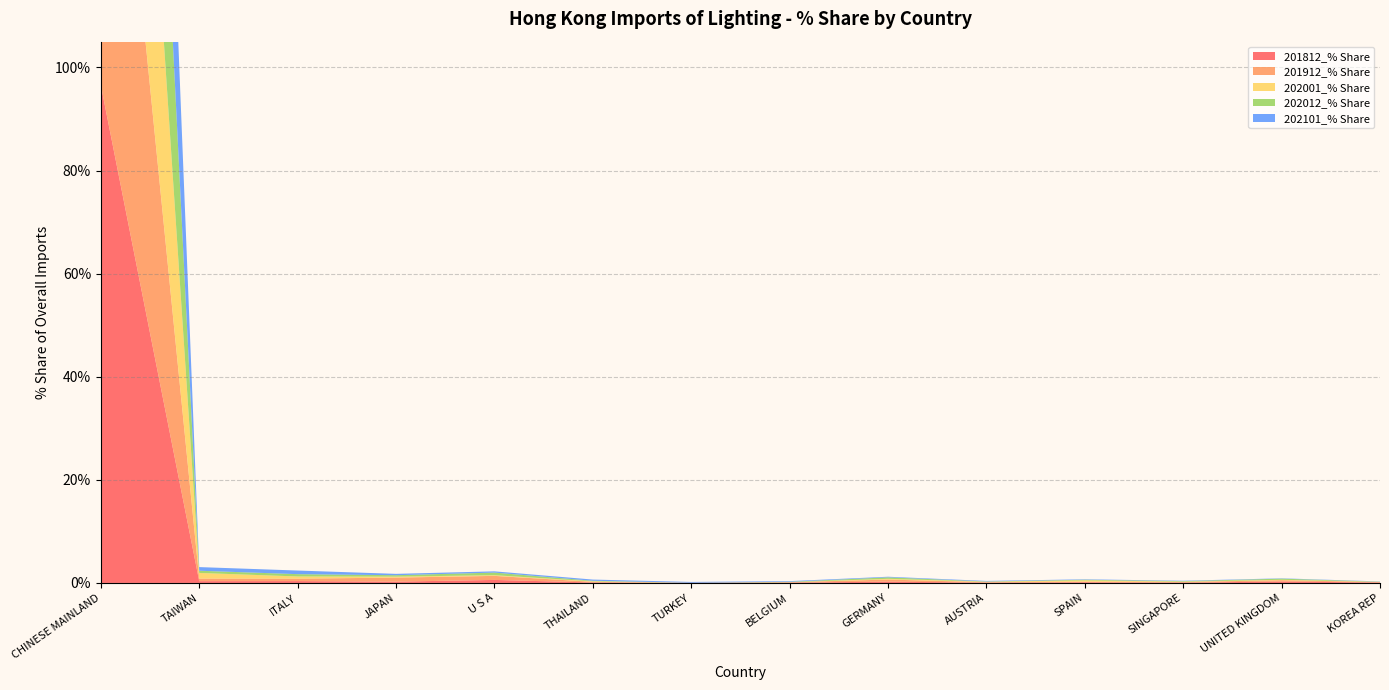

Reading left to right, transcribe all the data shown in this chart.

201812_% Share: CHINESE MAINLAND=96.6	TAIWAN=0.3	ITALY=0.4	JAPAN=0.3	U S A=0.6	THAILAND=0.1	TURKEY=0.0	BELGIUM=0.1	GERMANY=0.3	AUSTRIA=0.1	SPAIN=0.1	SINGAPORE=0.1	UNITED KINGDOM=0.3	KOREA REP=0.1
201912_% Share: CHINESE MAINLAND=95.1	TAIWAN=0.5	ITALY=0.5	JAPAN=0.8	U S A=0.8	THAILAND=0.1	TURKEY=0.0	BELGIUM=0.1	GERMANY=0.4	AUSTRIA=0.1	SPAIN=0.1	SINGAPORE=0.1	UNITED KINGDOM=0.3	KOREA REP=0.1
202001_% Share: CHINESE MAINLAND=96.9	TAIWAN=1.1	ITALY=0.4	JAPAN=0.2	U S A=0.1	THAILAND=0.1	TURKEY=0.0	BELGIUM=0.0	GERMANY=0.1	AUSTRIA=0.1	SPAIN=0.3	SINGAPORE=0.1	UNITED KINGDOM=0.1	KOREA REP=0.0
202012_% Share: CHINESE MAINLAND=96.4	TAIWAN=0.4	ITALY=0.4	JAPAN=0.3	U S A=0.5	THAILAND=0.1	TURKEY=0.0	BELGIUM=0.1	GERMANY=0.3	AUSTRIA=0.1	SPAIN=0.1	SINGAPORE=0.1	UNITED KINGDOM=0.2	KOREA REP=0.0
202101_% Share: CHINESE MAINLAND=96.8	TAIWAN=0.7	ITALY=0.7	JAPAN=0.3	U S A=0.2	THAILAND=0.2	TURKEY=0.2	BELGIUM=0.1	GERMANY=0.1	AUSTRIA=0.1	SPAIN=0.1	SINGAPORE=0.1	UNITED KINGDOM=0.1	KOREA REP=0.0